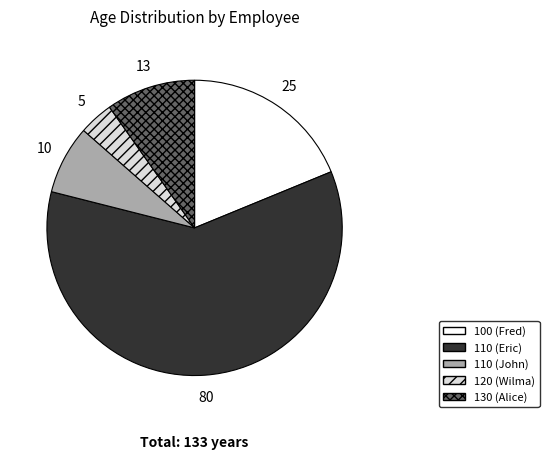

Which slice is the smallest?

120 (Wilma)